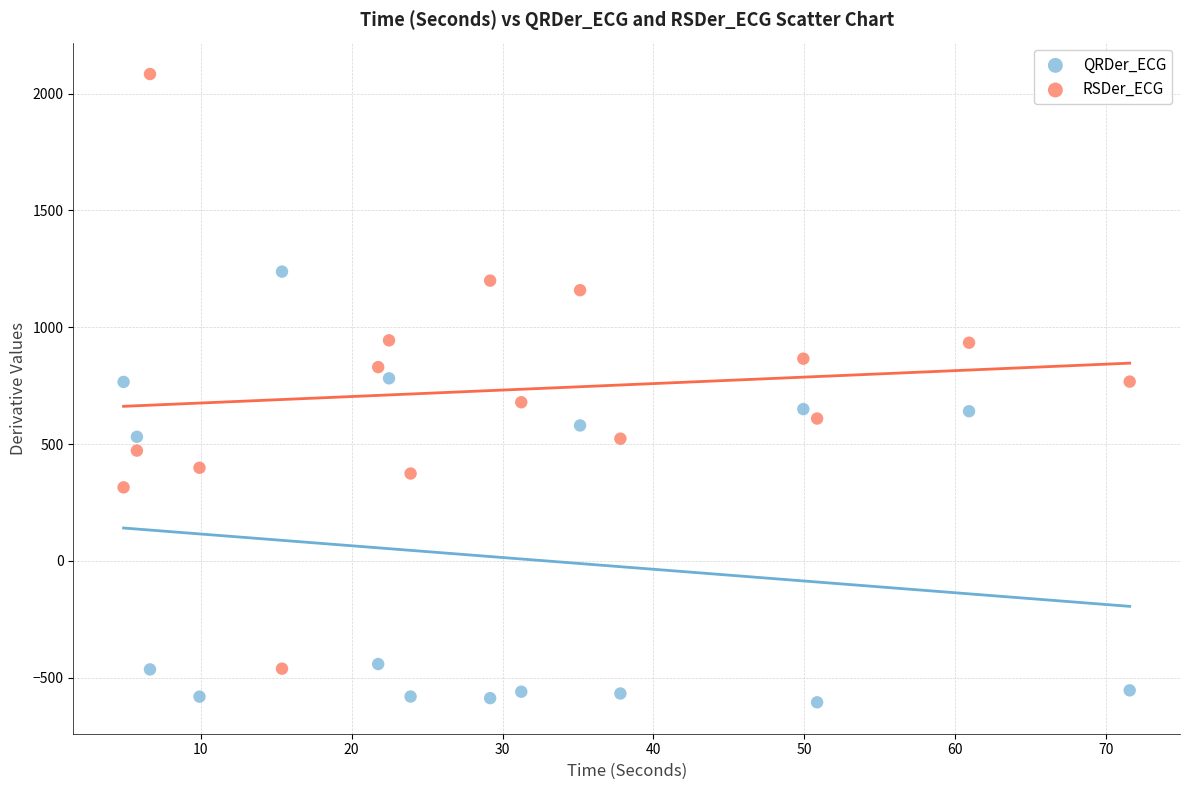

Across all data points, what is the range of X values (max minus min)?

66.7